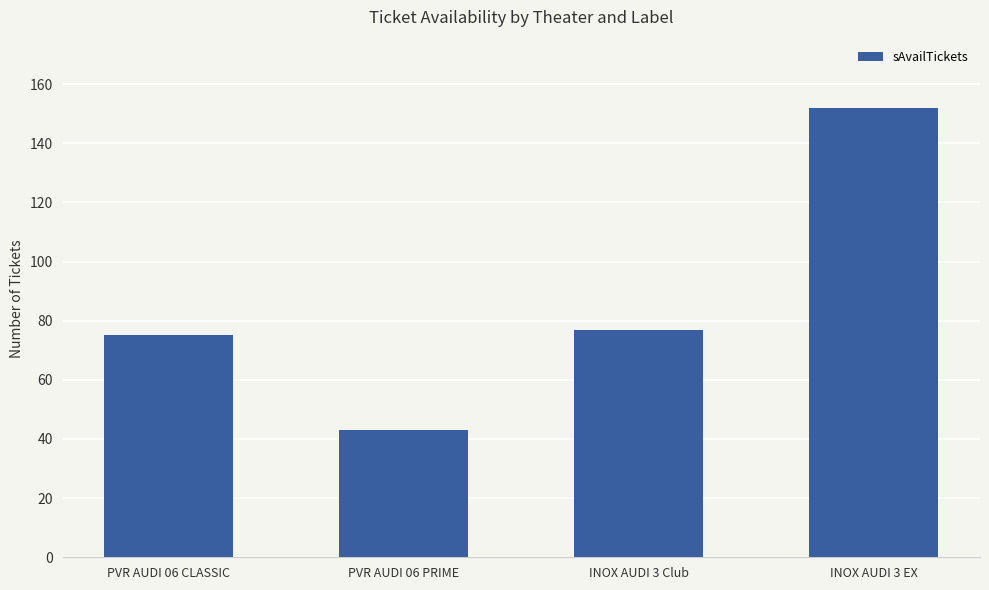

True or false: the data shows 43 at PVR AUDI 06 PRIME.

True